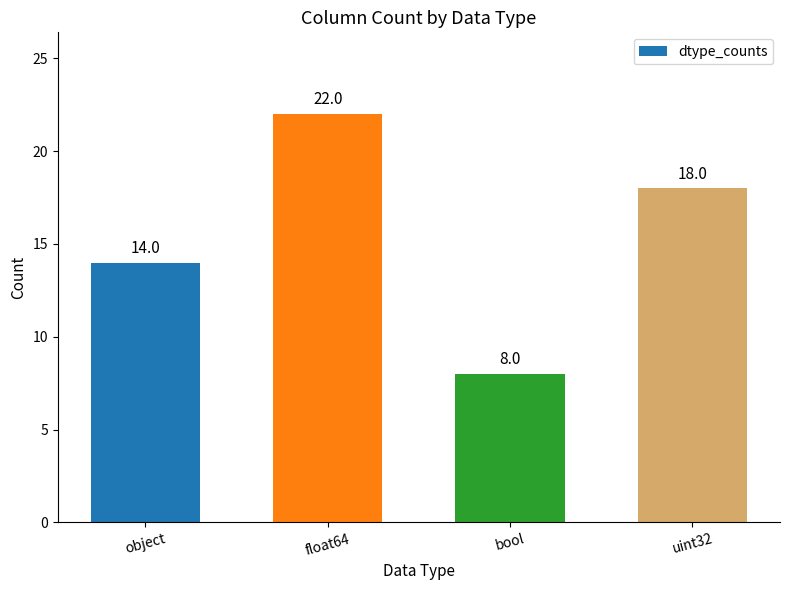

Reading right to left, list all the values displayed in this chart.

18	8	22	14